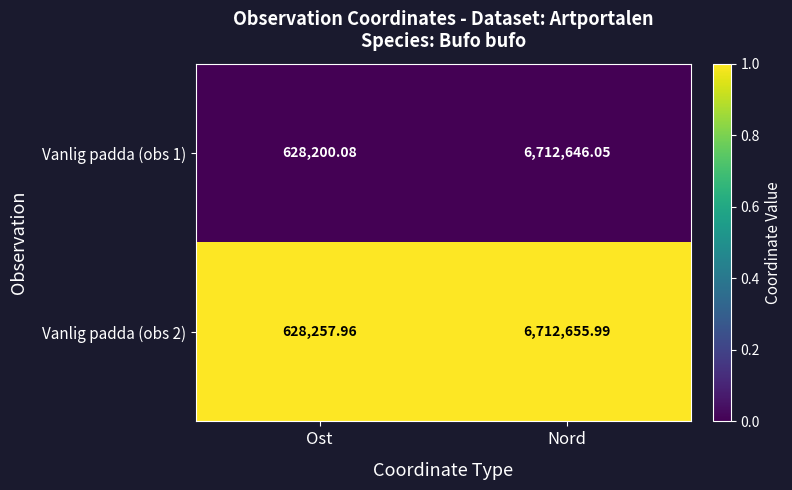

List the series in order of their overall mean, highest first.

Vanlig padda (obs 2), Vanlig padda (obs 1)